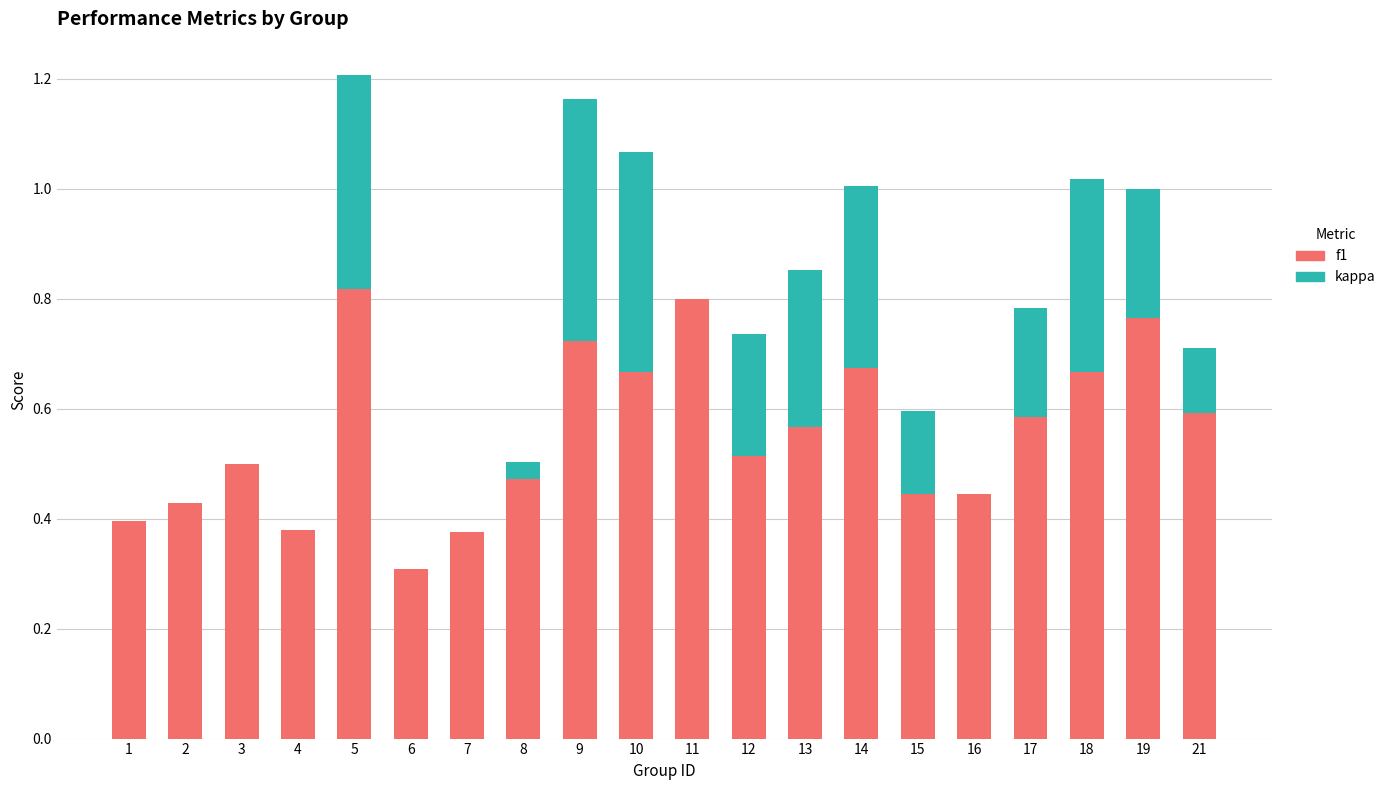

The value of f1 at 8 is 0.8. True or false?

False